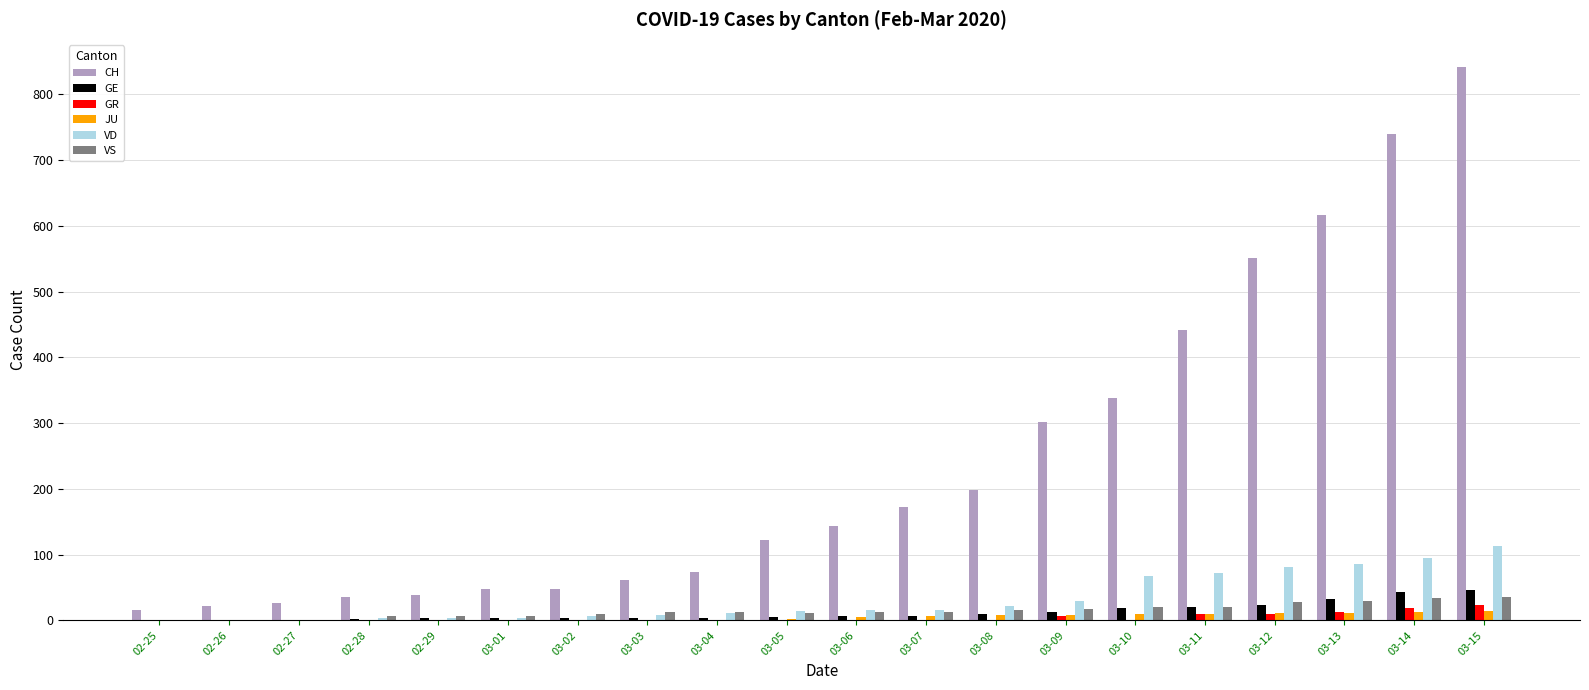

Is it true that VS equals 0 at 02-25?

True